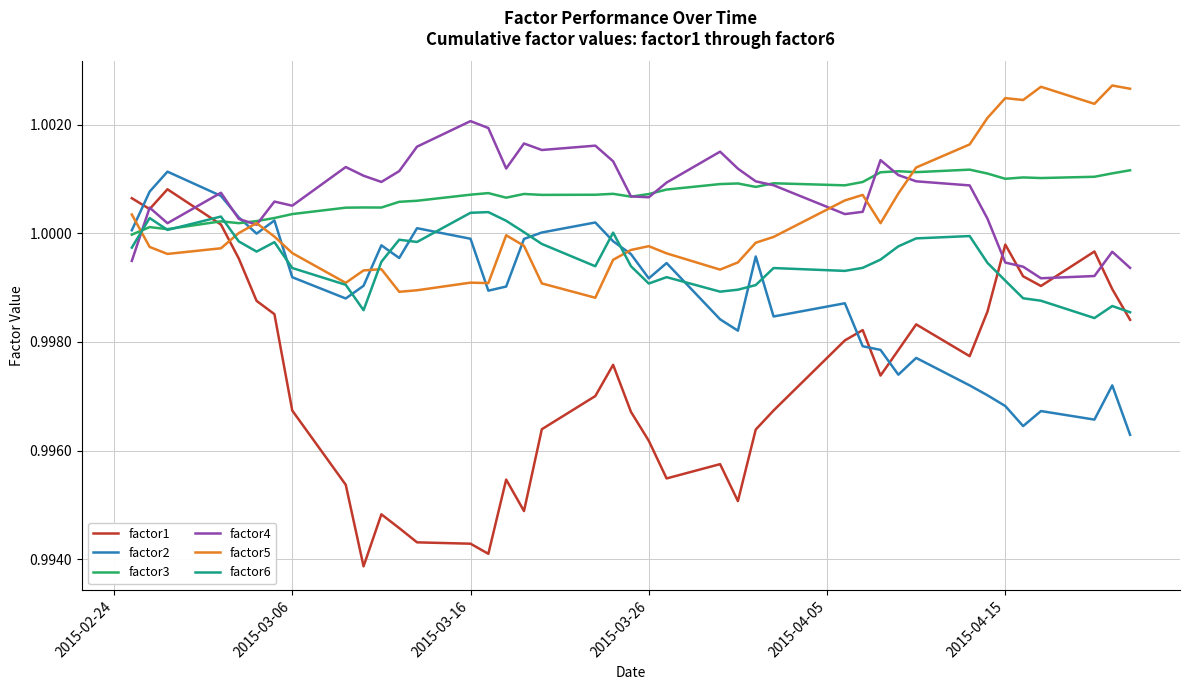

True or false: factor5 and factor1 cross at least once.

True